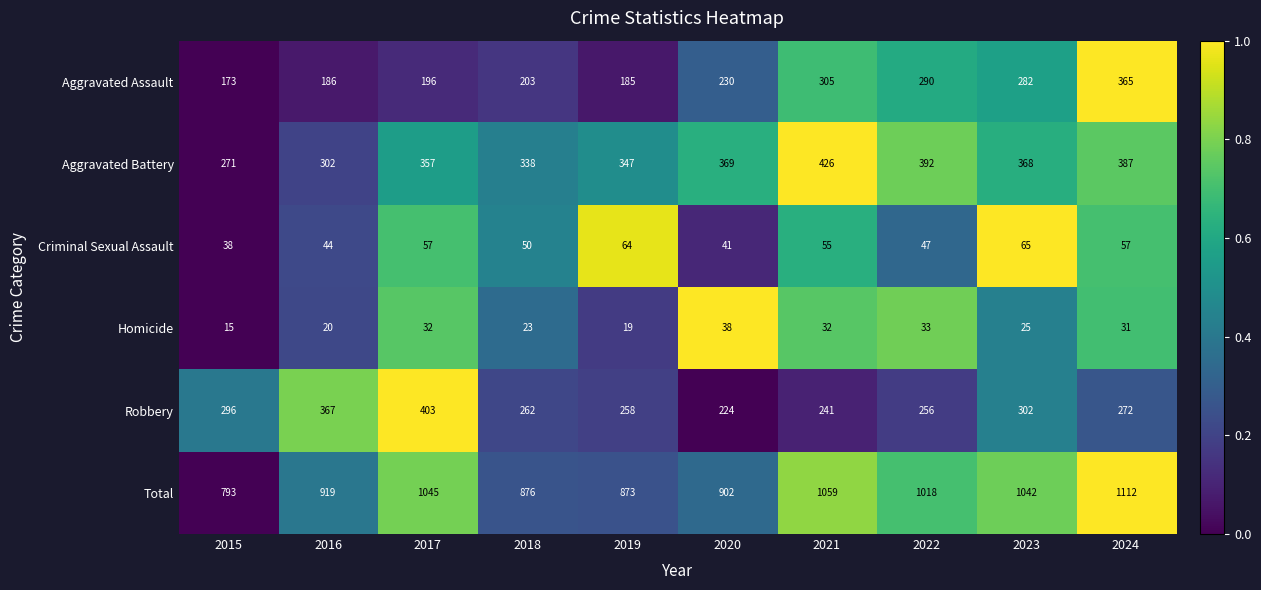

What is the total value across all series at 2023?

2084